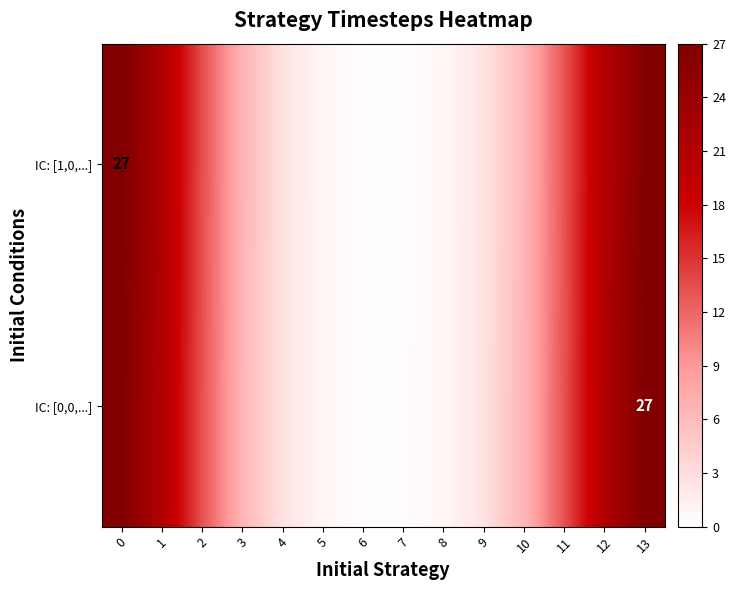

The value of IC: [1,0,...] at 13 is 37.0. True or false?

False